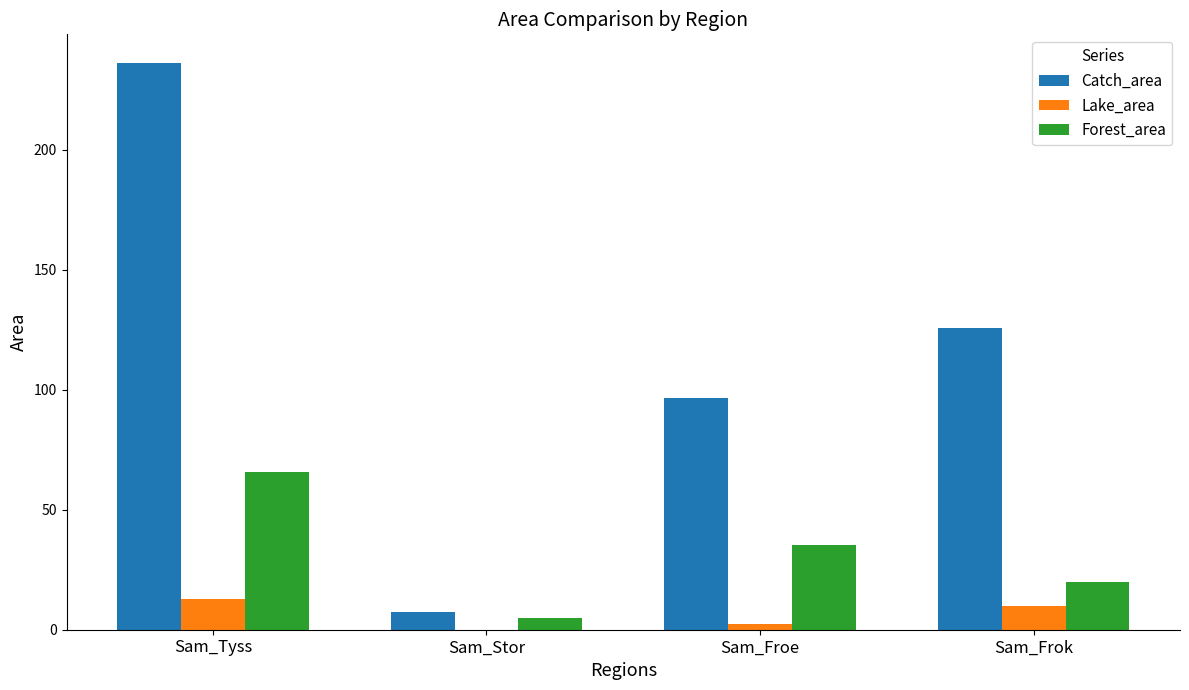

At which label does Catch_area reach its peak?

Sam_Tyss